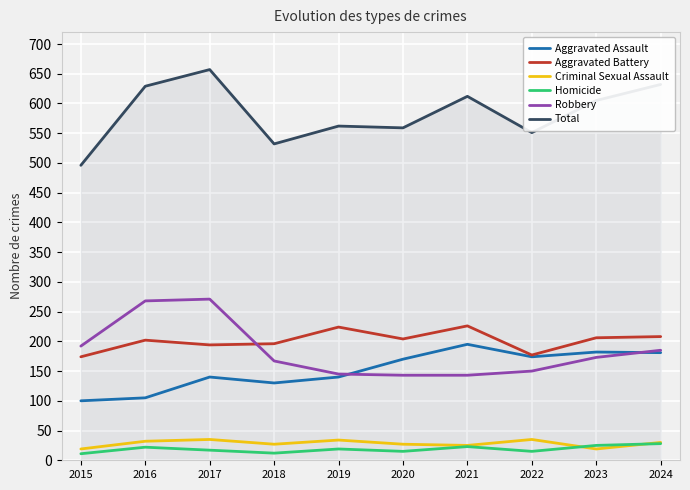

The value of Total at 2023 is 392. True or false?

False